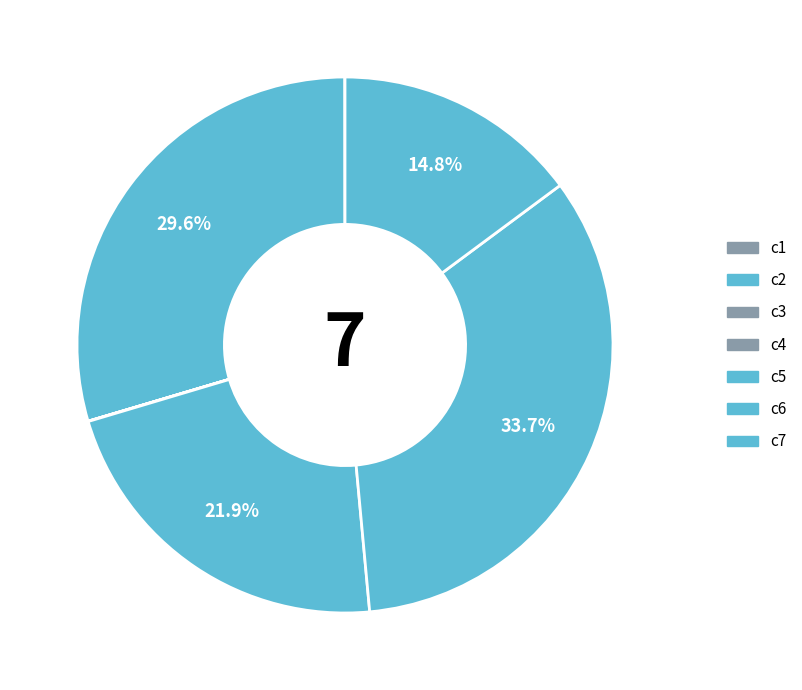

To the nearest percent, what is the difference between the c6 and c3 slice percentages?

34%